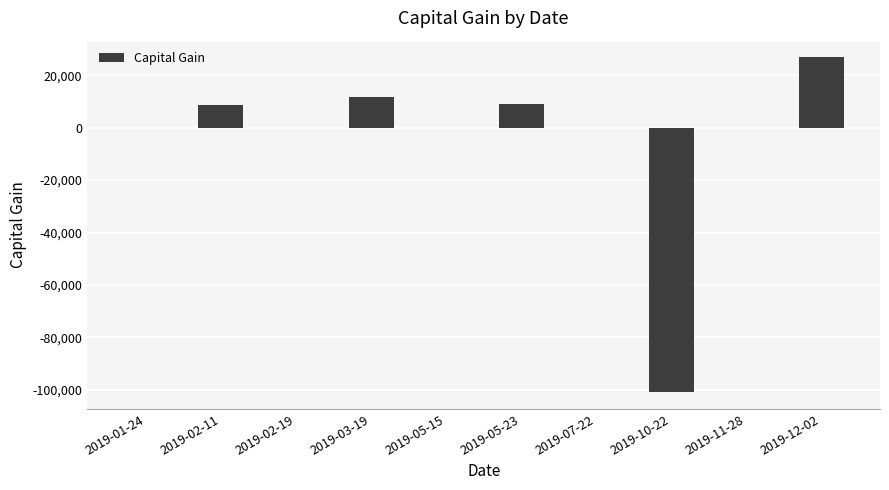

Is it true that the value at 2019-07-22 is 0?

True